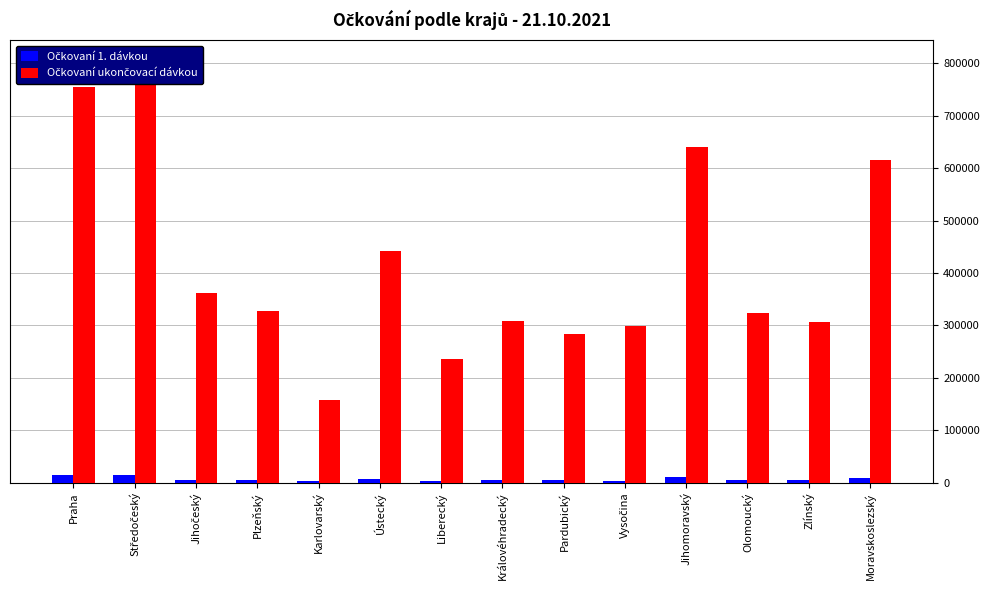

Is it true that Očkovaní 1. dávkou equals 1368 at Plzeňský?

False